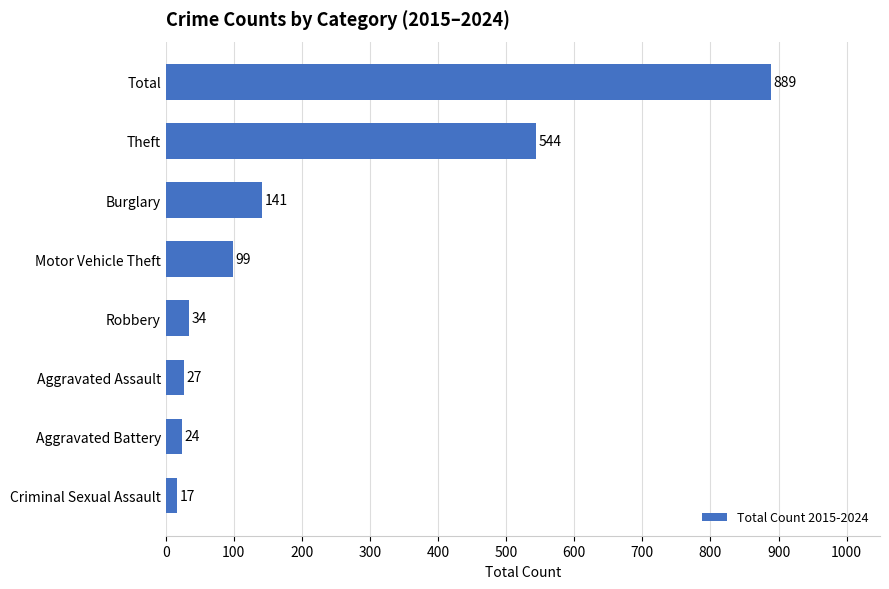

Does the chart contain stacked bars?

No